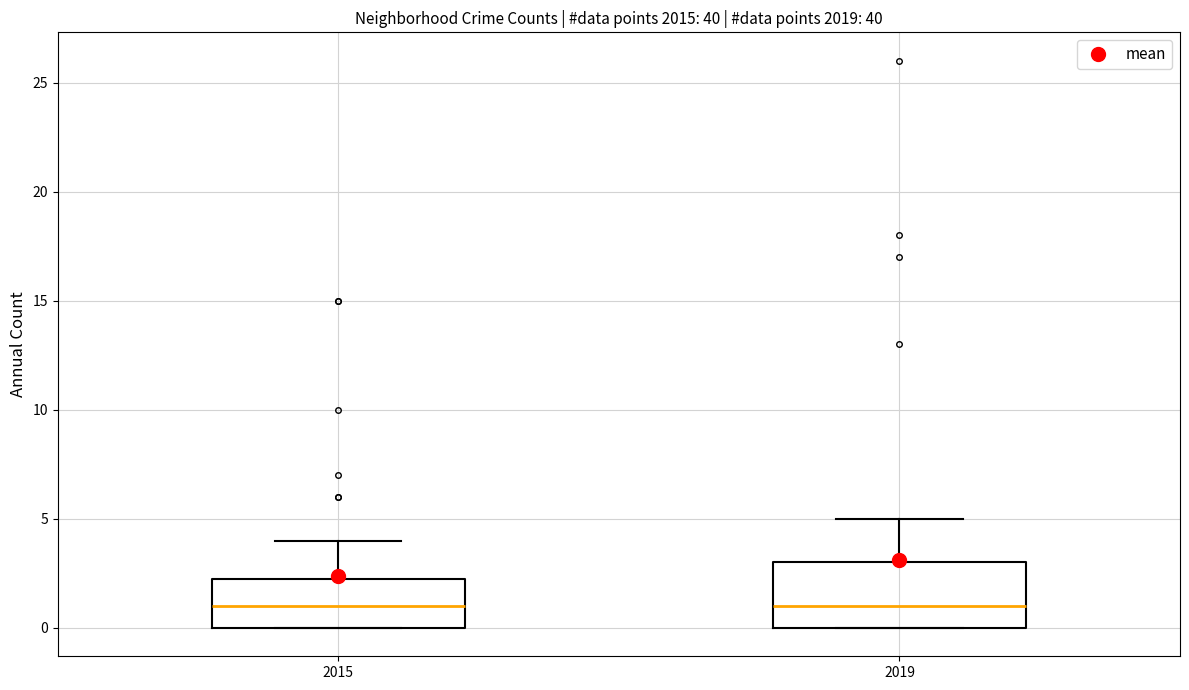

Reading left to right, transcribe this box plot: for each box, give where its median line is, the range the box spans, and where its two whiskers end, as read against the y-axis. The values are not printed on the chart, so give them approximately, as read against the axis.

2015: median 1.0, box 0.0 to 2.5, whiskers 0.0 to 4.0
2019: median 1.0, box 0.0 to 3.0, whiskers 0.0 to 5.0